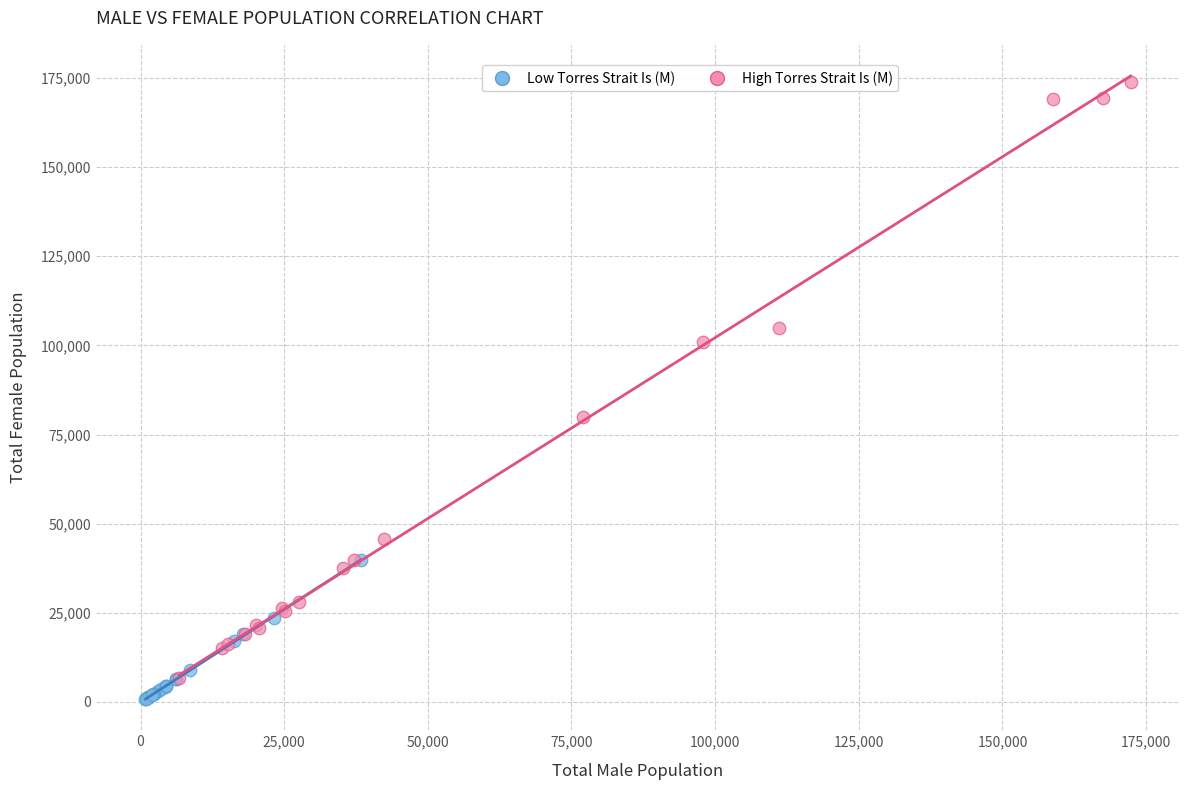

Which series reaches the maximum Y coordinate?

High Torres Strait Is (M)